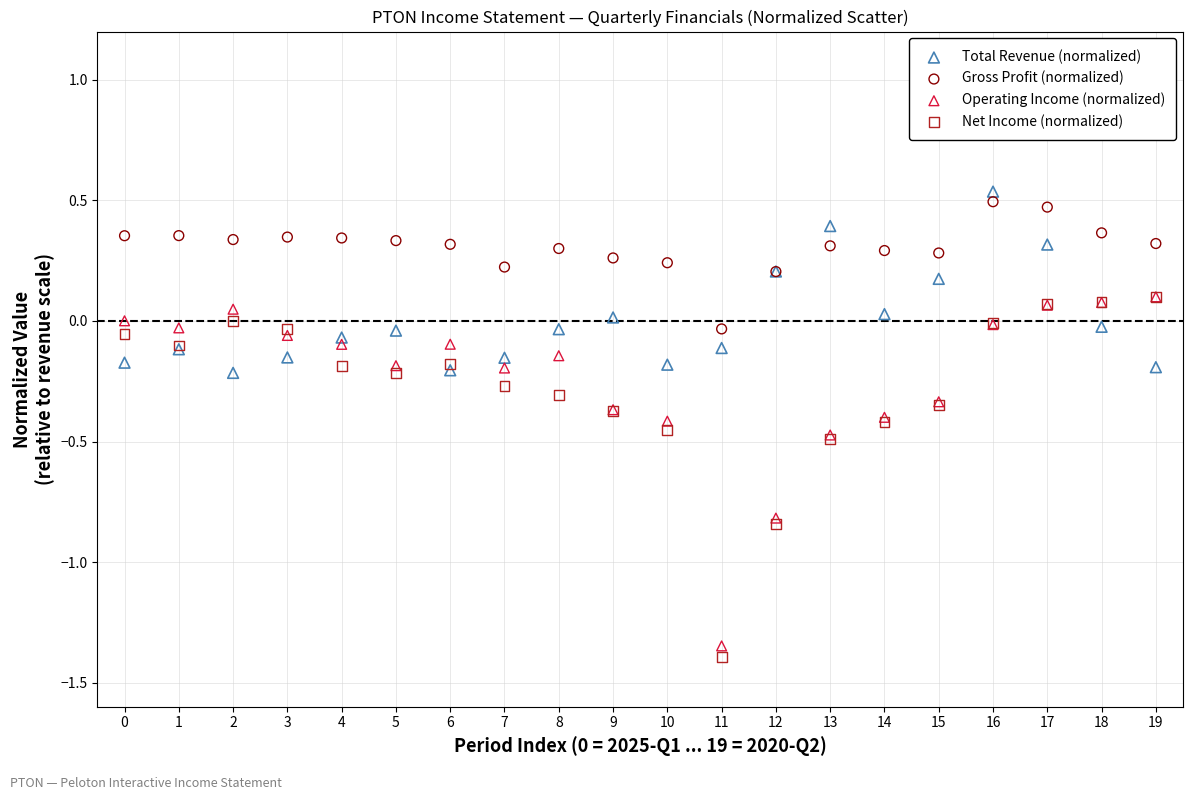

Which series contains the lowest Y value?

Net Income (normalized)